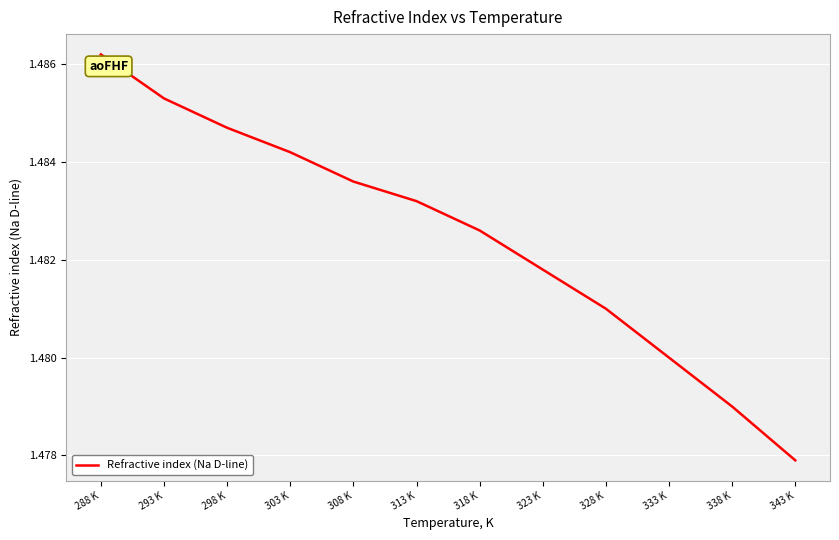

What is the sum of all values?

17.8